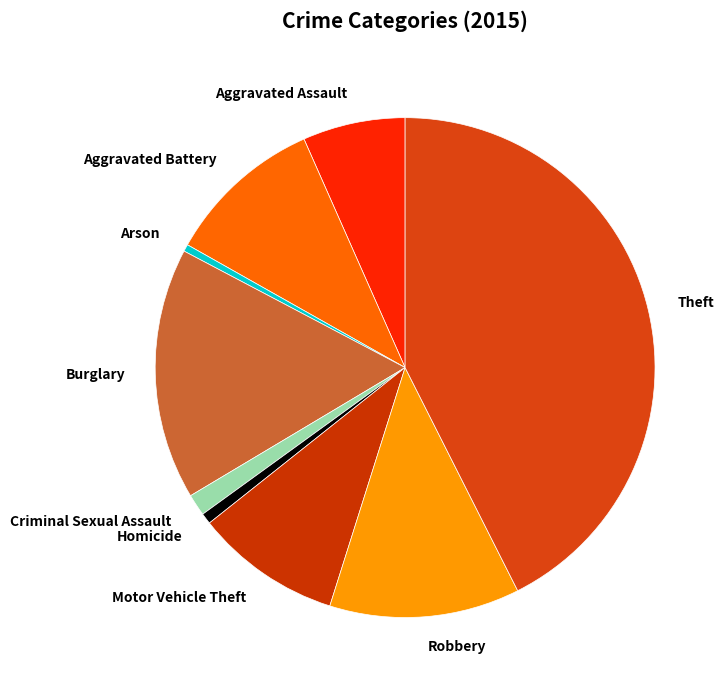

What is the largest slice in the pie chart?

Theft